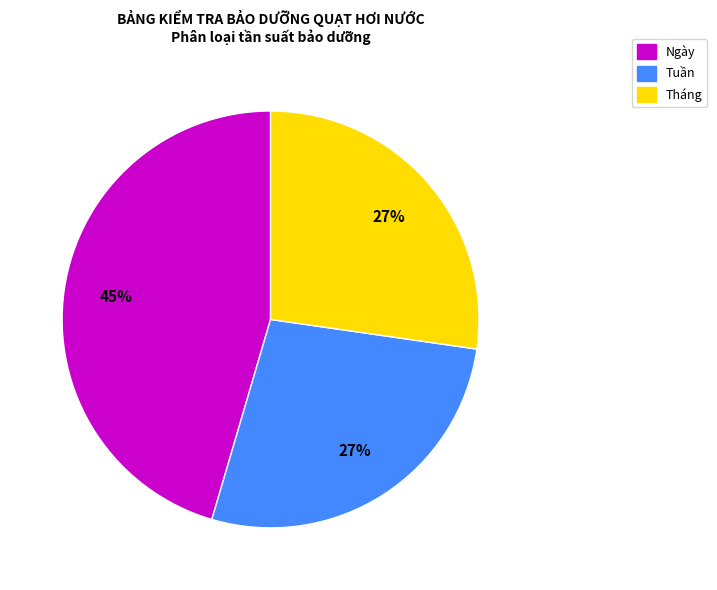

To the nearest percent, what is the combined percentage of Tuần and Tháng?

55%